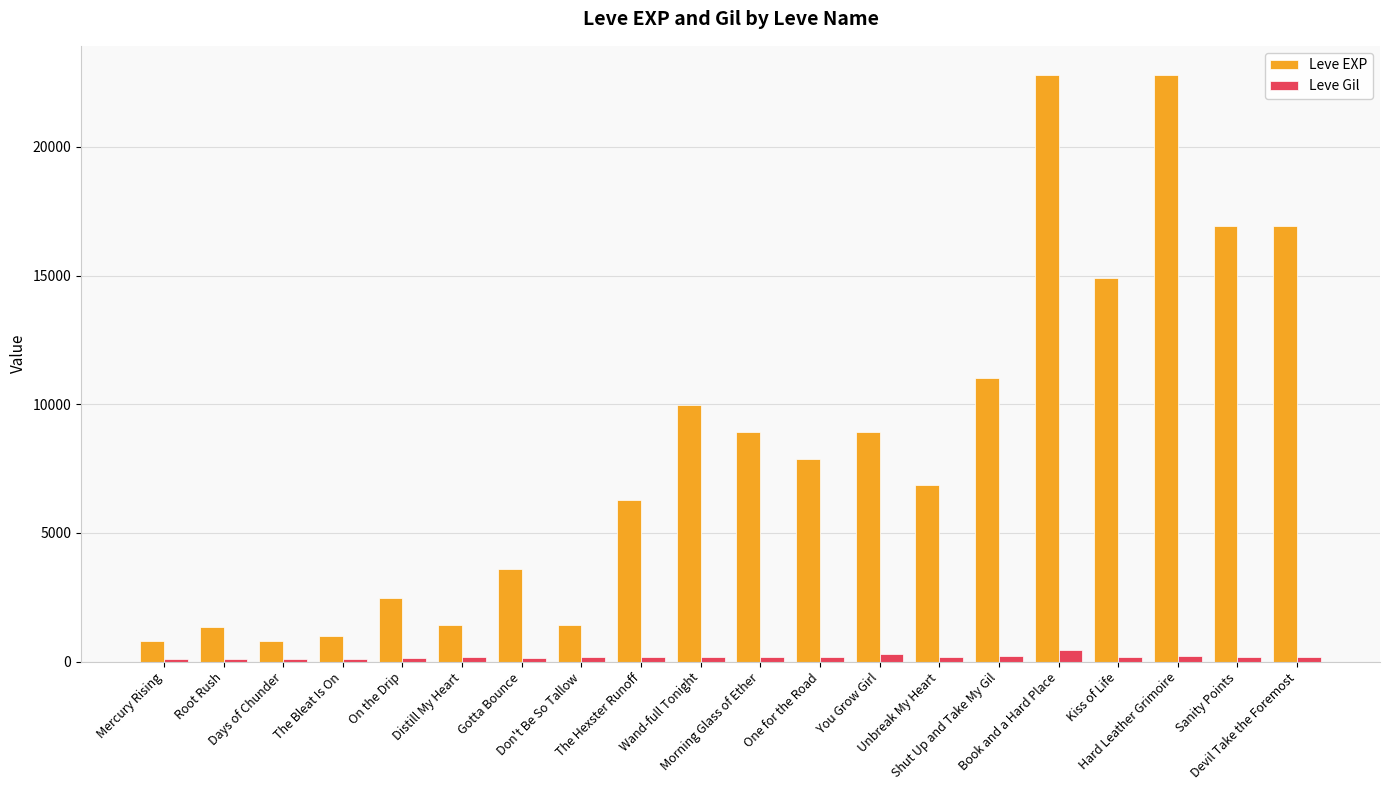

What is the label of the 11th bar from the right?

Wand-full Tonight